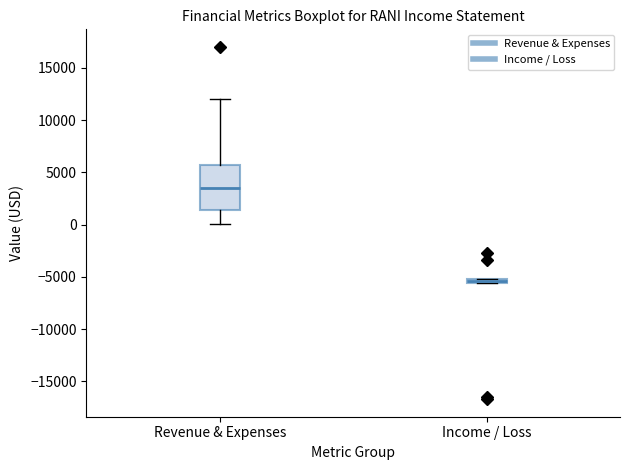

Where is the upper edge of the box for Income / Loss on the y-axis? The values are not printed on the chart, so give them approximately, as read against the axis.

-5000